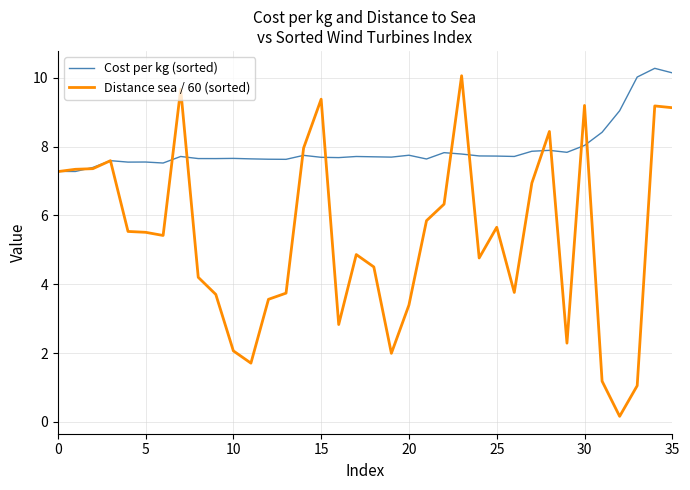

Which series has the largest range (max minus min)?

Distance sea / 60 (sorted)